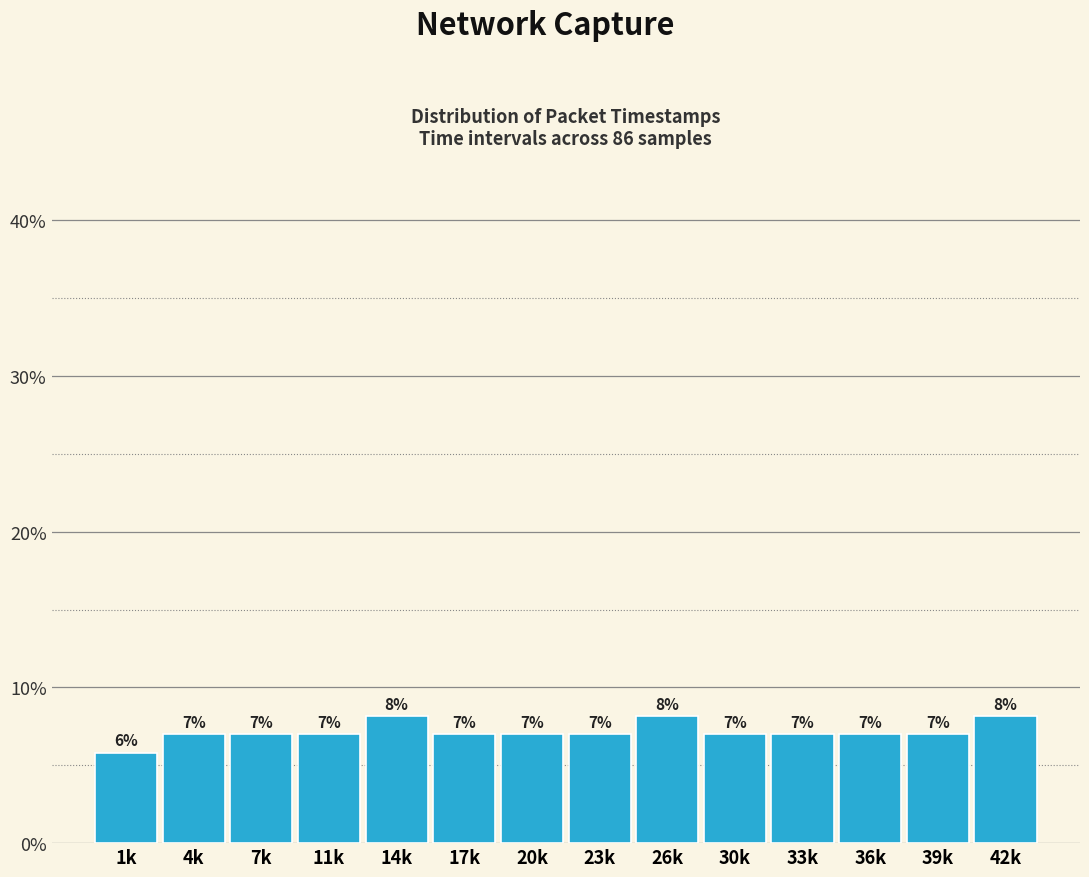

At which label does the data first exceed 6?

4k